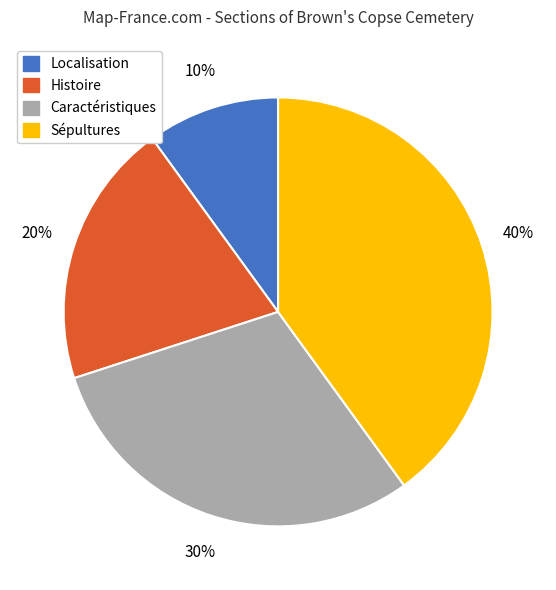

What is the ratio of the value at Localisation to the value at Histoire?

0.5